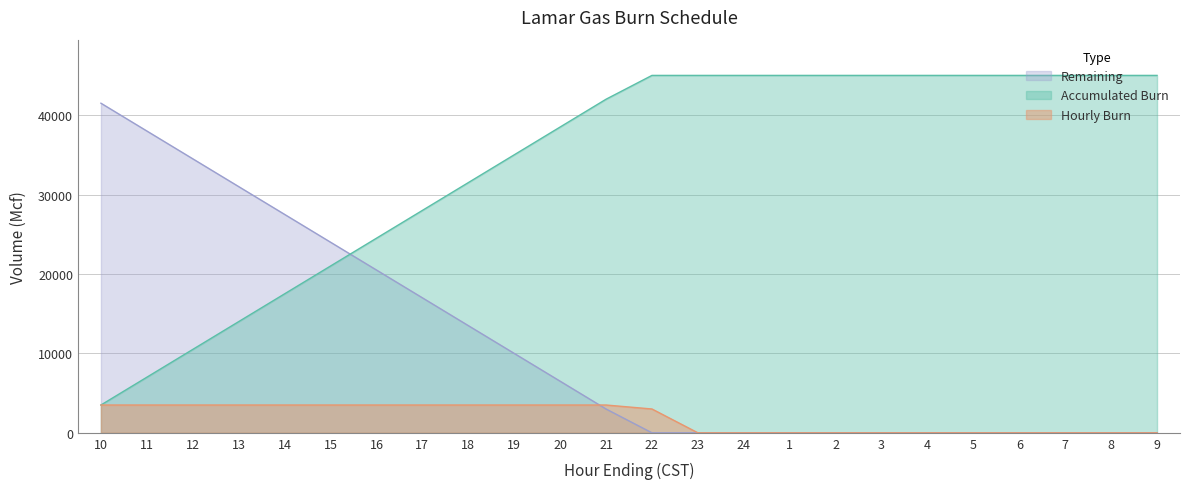

Reading left to right, list all the values displayed in this chart.

Hourly Burn: 10=3500	11=3500	12=3500	13=3500	14=3500	15=3500	16=3500	17=3500	18=3500	19=3500	20=3500	21=3500	22=3000	23=0	24=0	1=0	2=0	3=0	4=0	5=0	6=0	7=0	8=0	9=0
Accumulated Burn: 10=3500	11=7000	12=10500	13=14000	14=17500	15=21000	16=24500	17=28000	18=31500	19=35000	20=38500	21=42000	22=45000	23=45000	24=45000	1=45000	2=45000	3=45000	4=45000	5=45000	6=45000	7=45000	8=45000	9=45000
Remaining: 10=41500	11=38000	12=34500	13=31000	14=27500	15=24000	16=20500	17=17000	18=13500	19=10000	20=6500	21=3000	22=0	23=0	24=0	1=0	2=0	3=0	4=0	5=0	6=0	7=0	8=0	9=0